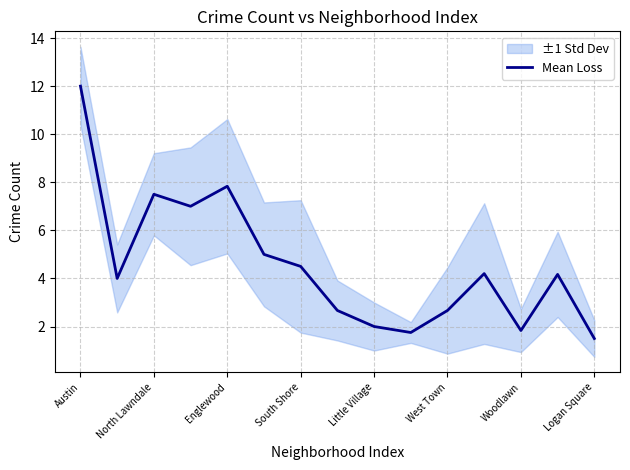

The value of Mean Loss at North Lawndale is 3.6. True or false?

False